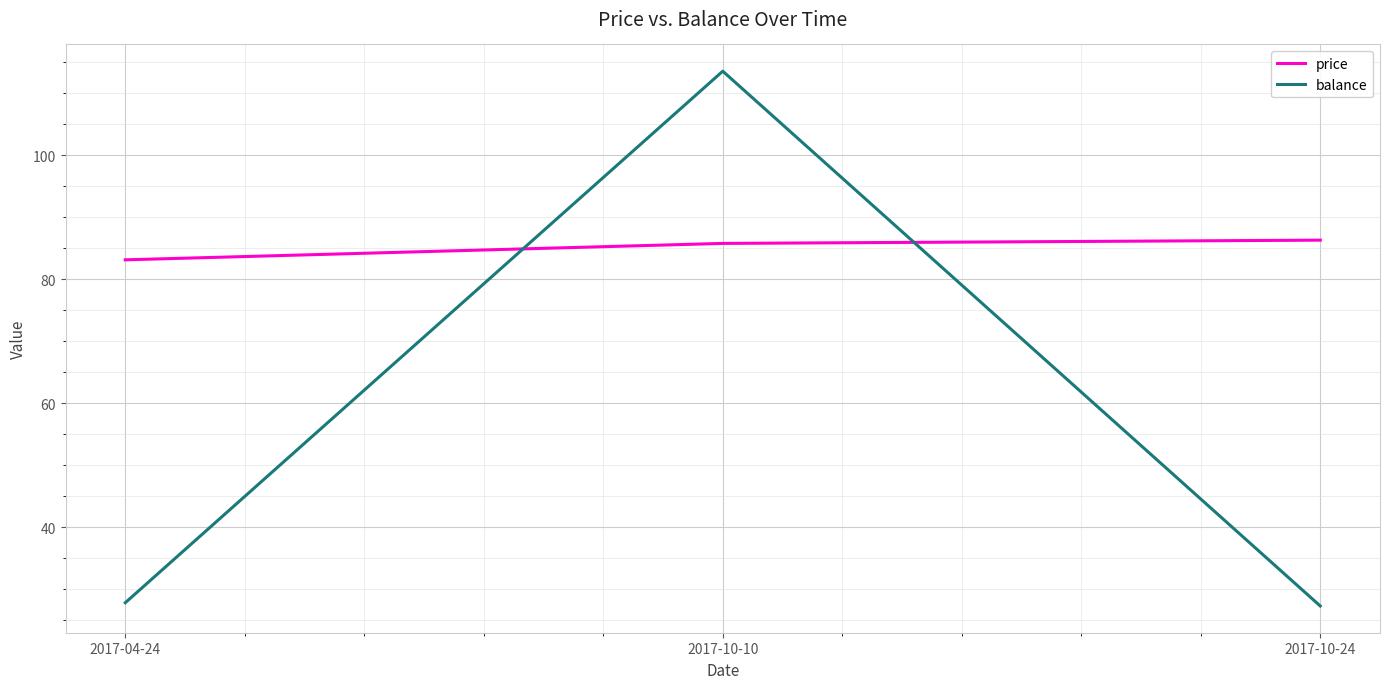

Which series has the largest total across all categories?

price